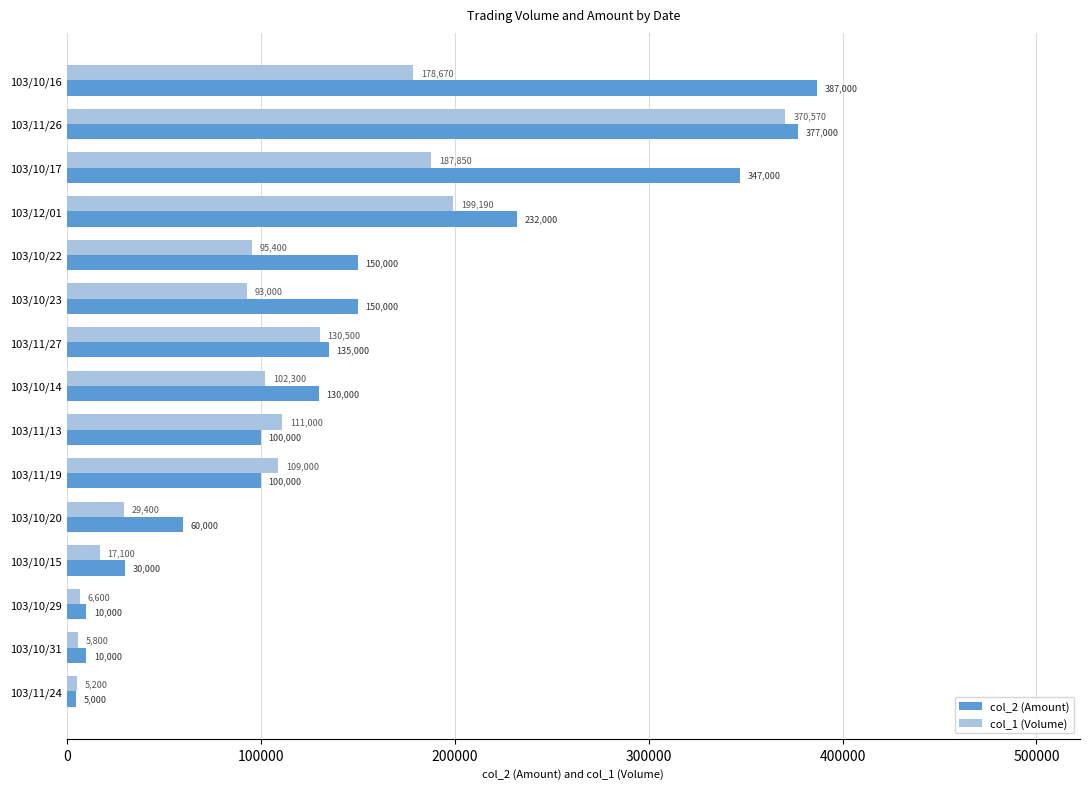

What is the difference between the col_1 (Volume) values at 103/11/24 and 103/10/31?

600